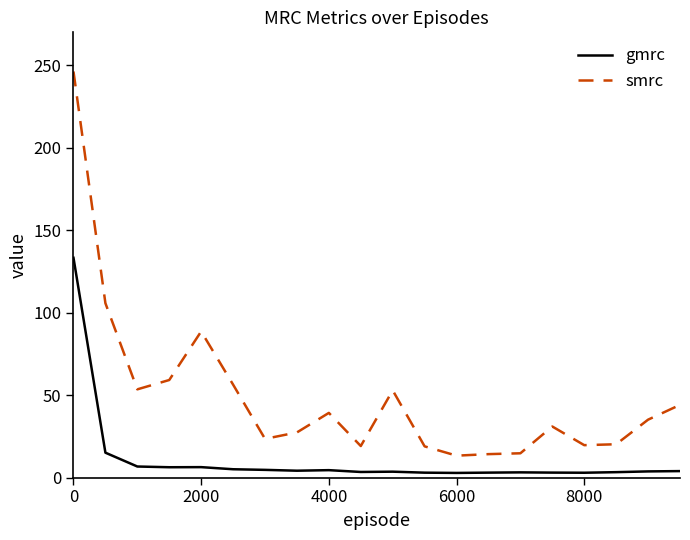

At how many categories does at least one series exceed 94?

2